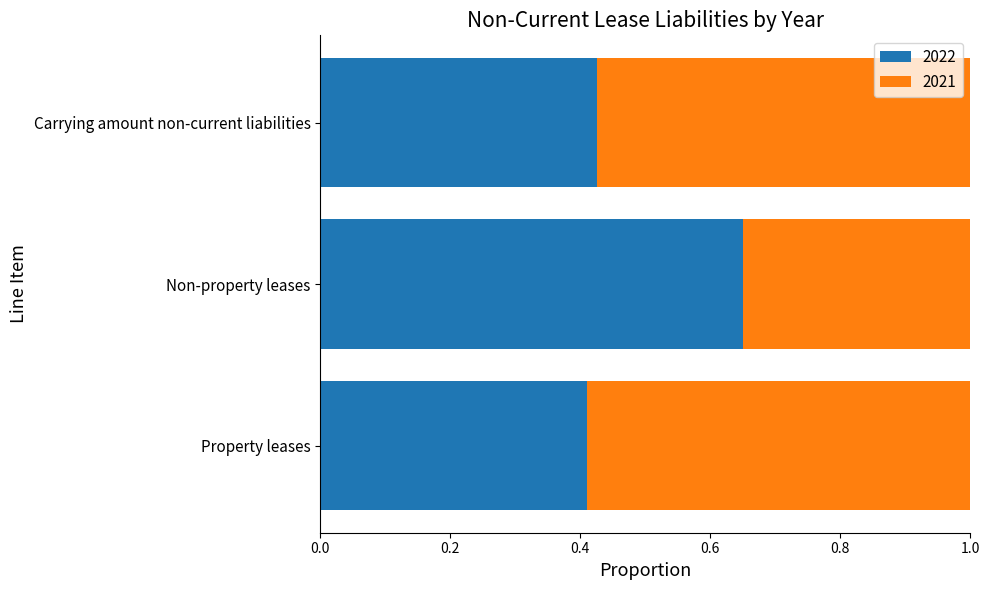

How many 2022 values are between 0 and 1?

3